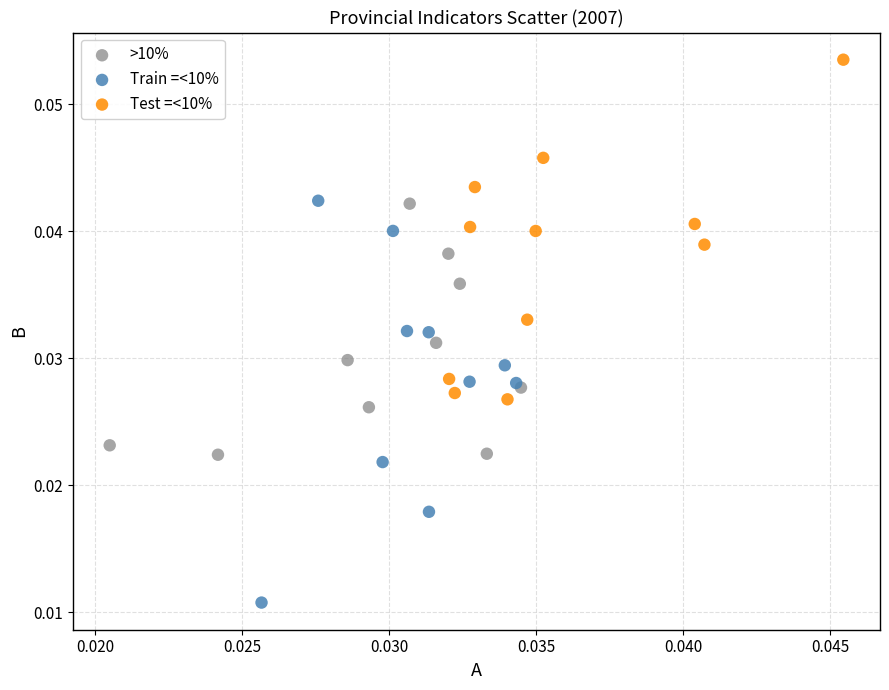

Which series reaches the minimum Y coordinate?

Train =<10%